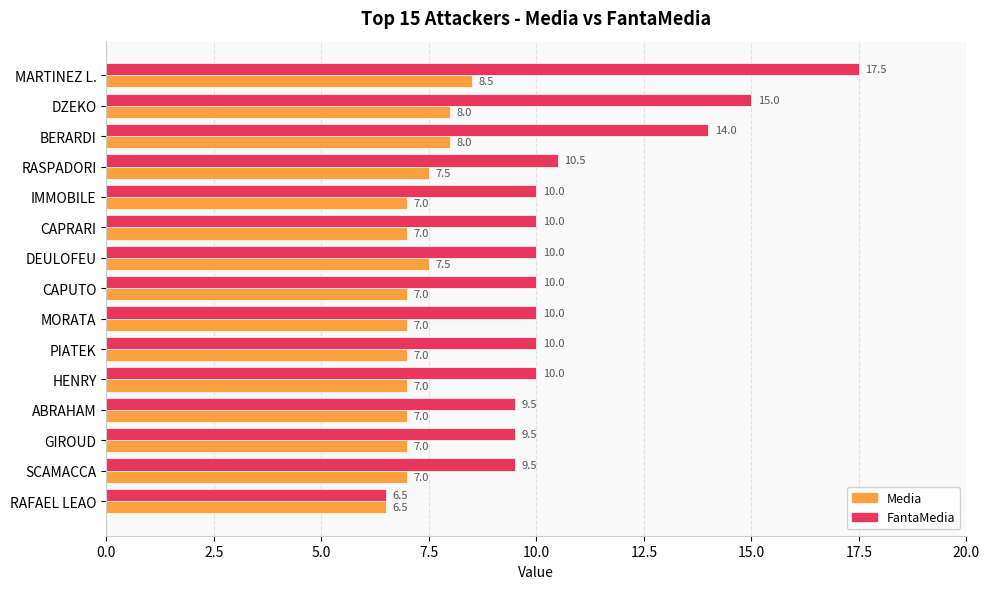

Which series has the widest spread of values?

FantaMedia